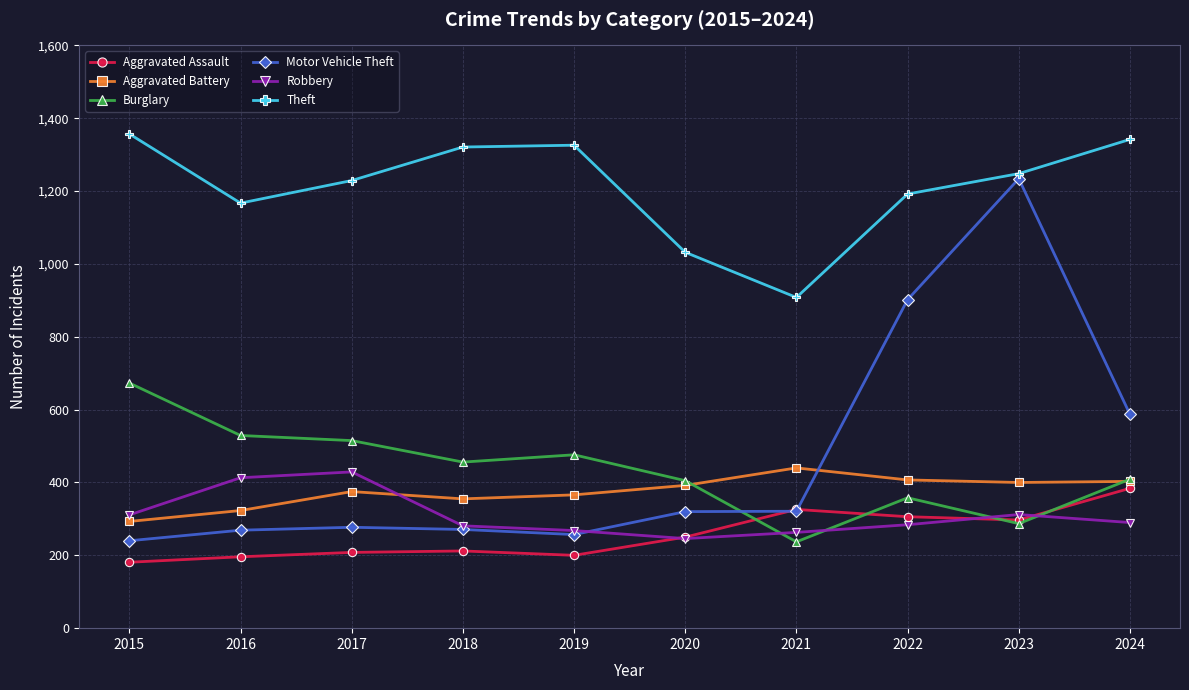

What is the total value across all series at 2023?

3778